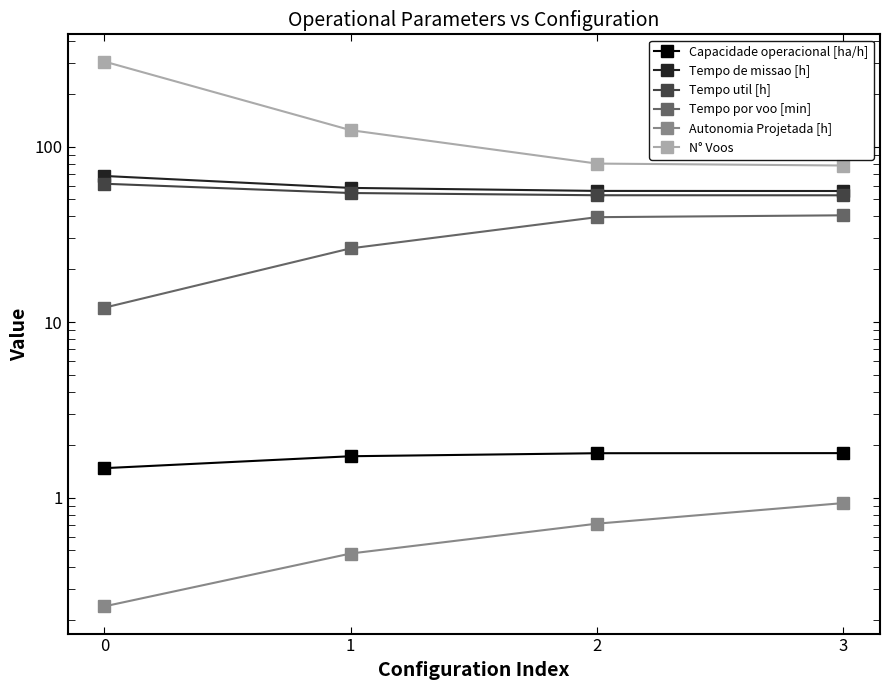

How many data points does each series have?

4